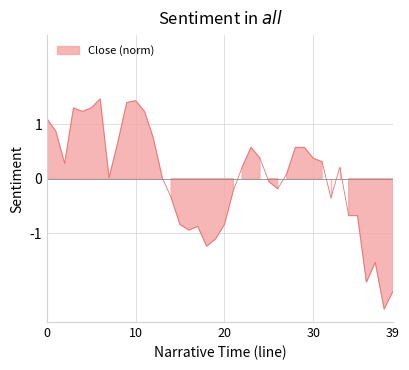

Where is the first local maximum?

3